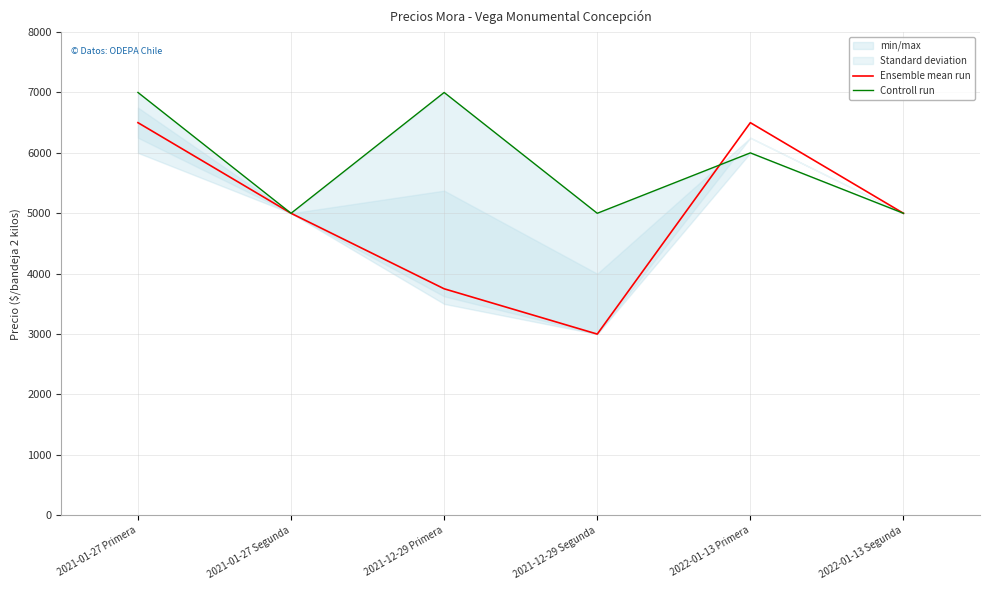

Does the chart have visible grid lines?

Yes